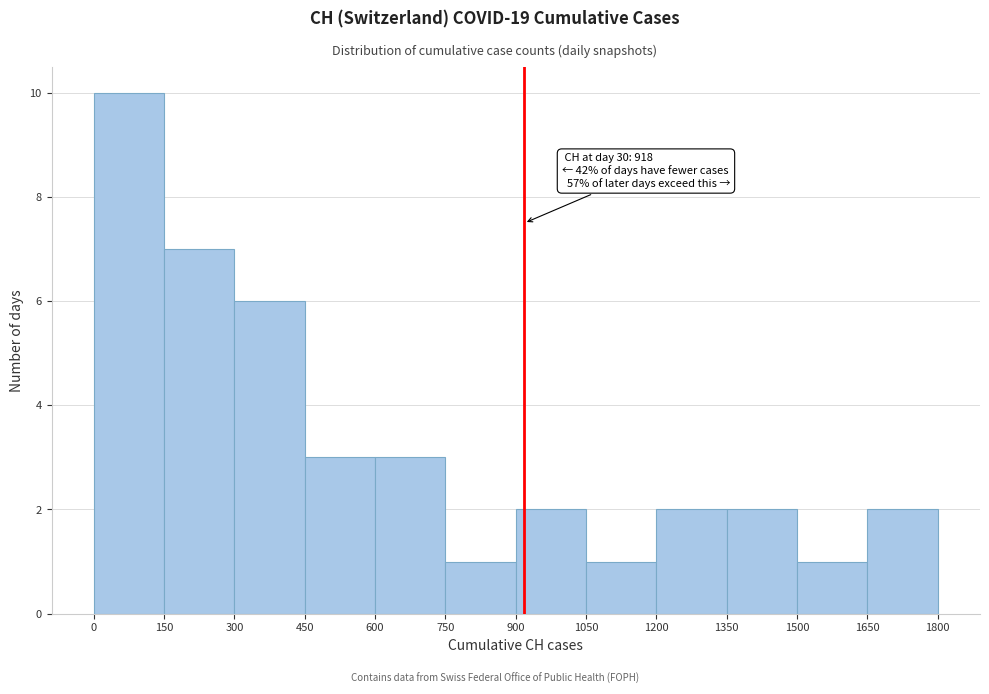

Which range on the x-axis has the tallest bar?

0 to 150